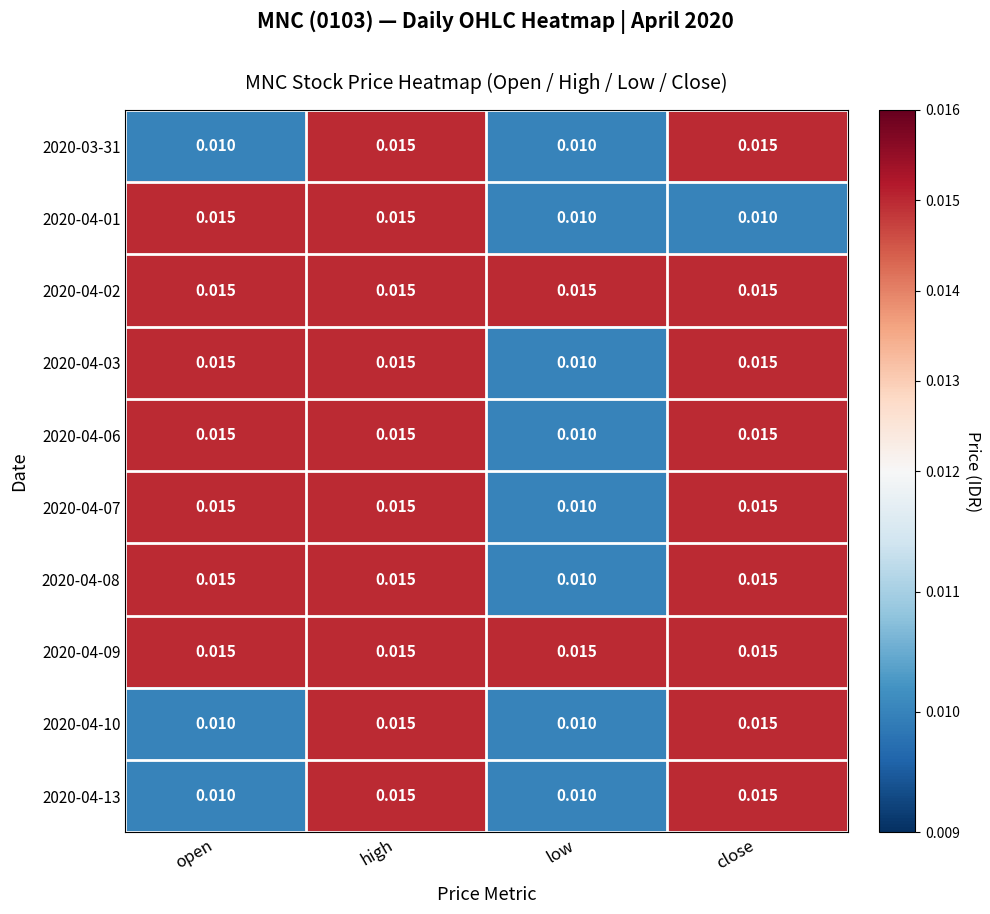

At which label is 2020-04-08 closest to 0?

low